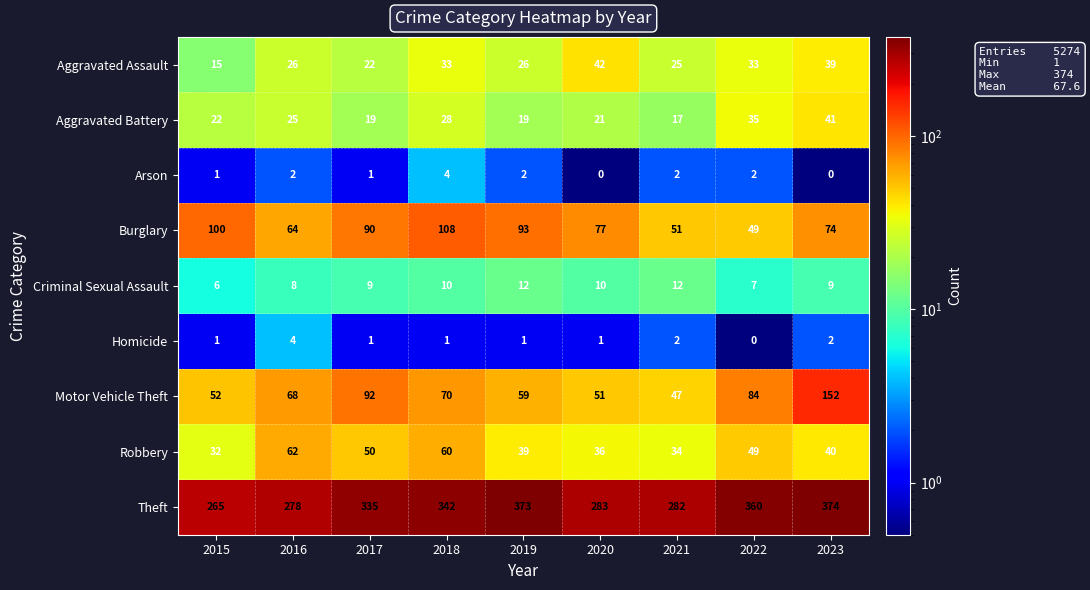

At which label does Burglary reach its peak?

2018